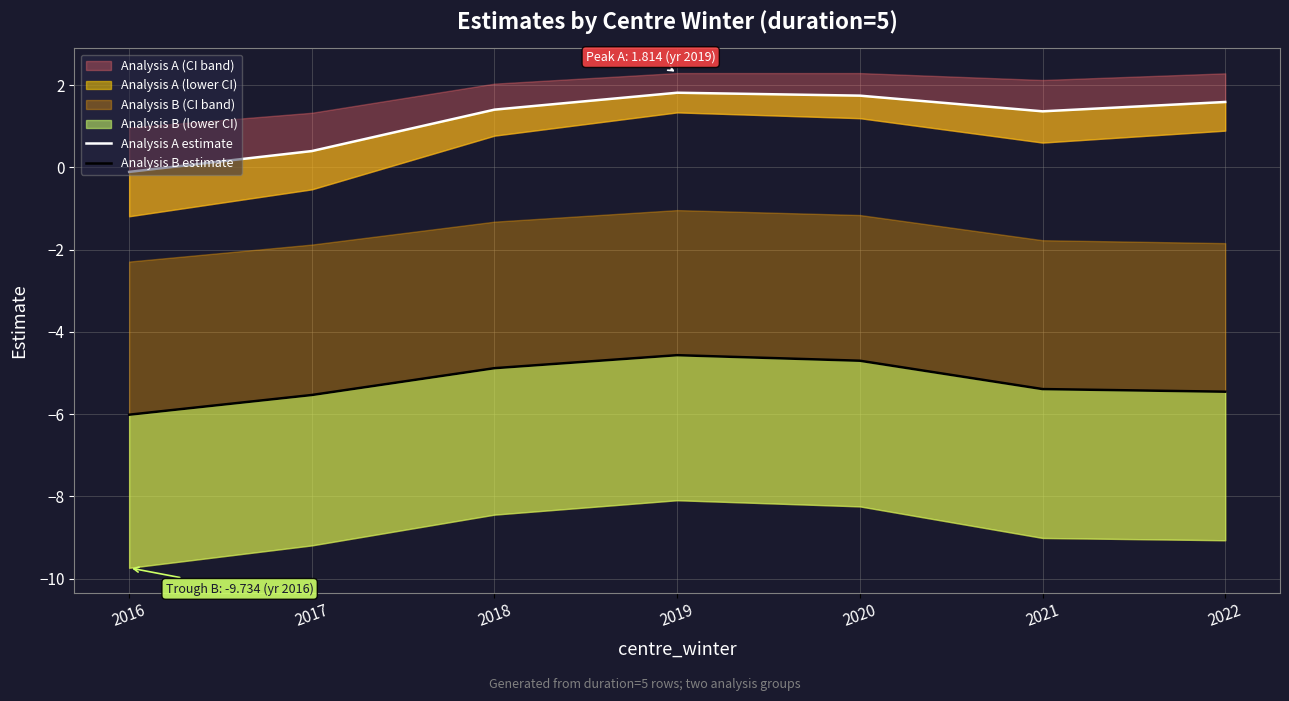

True or false: Analysis B estimate and Analysis A estimate cross at least once.

False